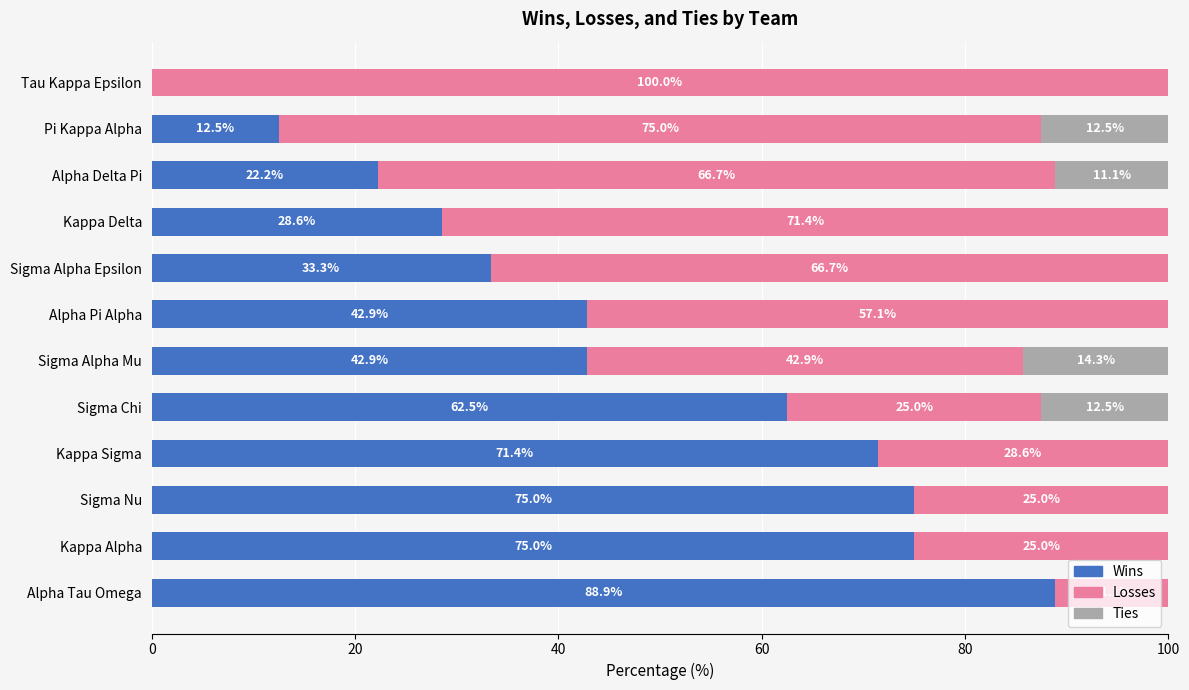

Is it true that Wins equals 75.0 at Sigma Nu?

True